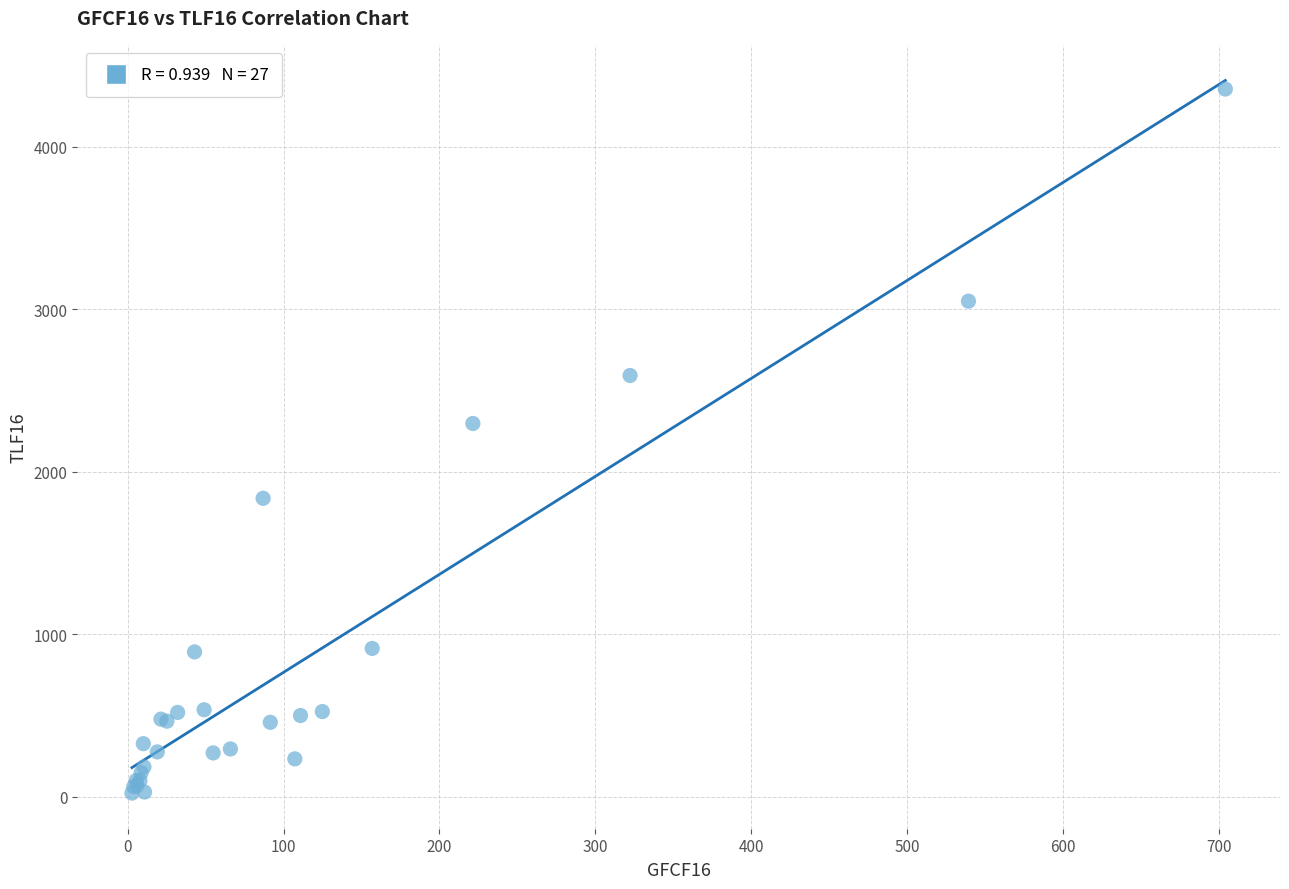

What Y value in the scatter plot is closest to 2189?

2297.7